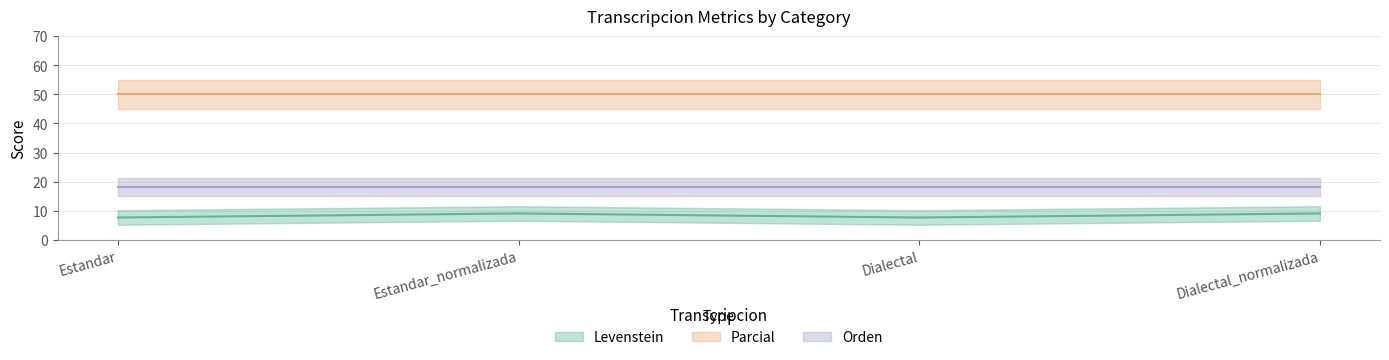

At which category is the sum across all series the highest?

Estandar_normalizada